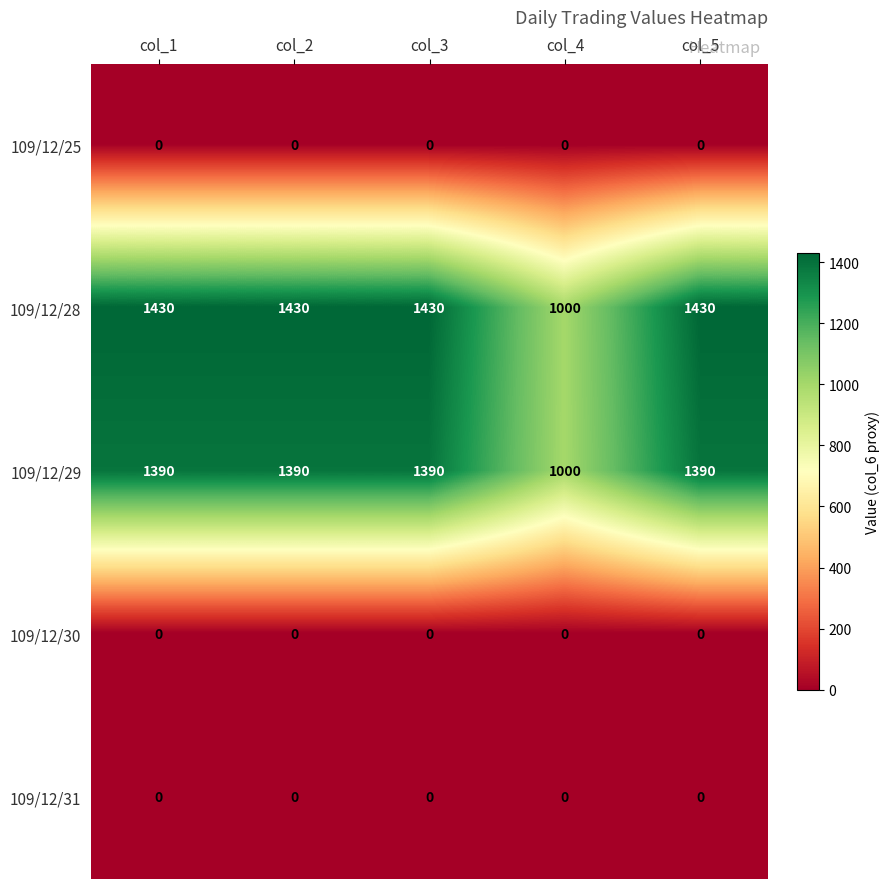

Reading left to right, list all the values displayed in this chart.

109/12/25: col_1=0	col_2=0	col_3=0	col_4=0	col_5=0
109/12/28: col_1=1430	col_2=1430	col_3=1430	col_4=1000	col_5=1430
109/12/29: col_1=1390	col_2=1390	col_3=1390	col_4=1000	col_5=1390
109/12/30: col_1=0	col_2=0	col_3=0	col_4=0	col_5=0
109/12/31: col_1=0	col_2=0	col_3=0	col_4=0	col_5=0